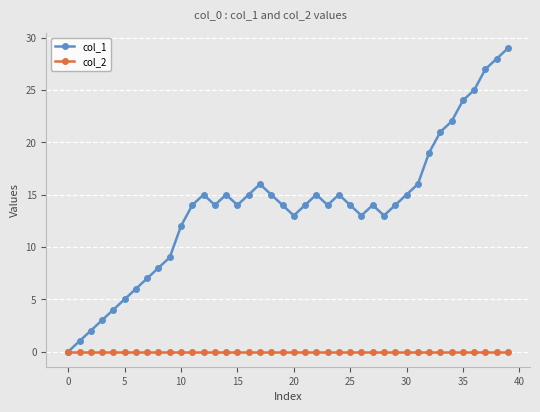

Which series has the widest spread of values?

col_1